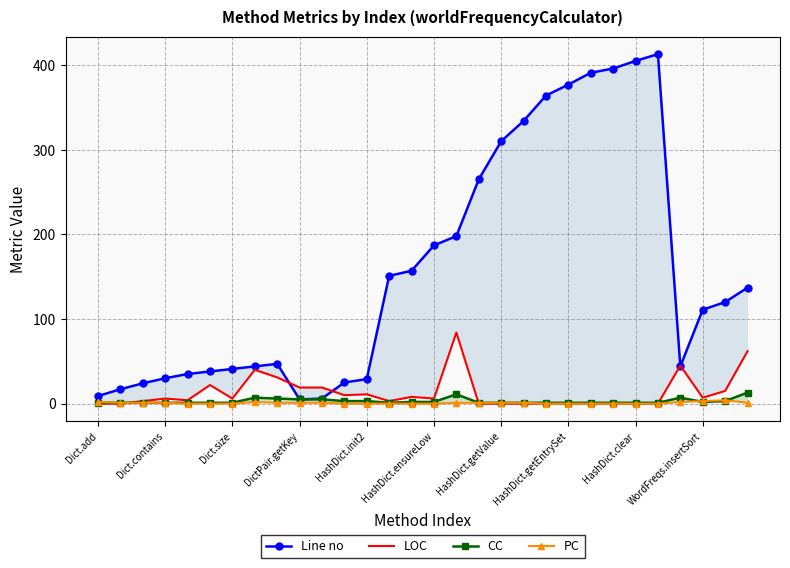

What position from the left is 19?

20